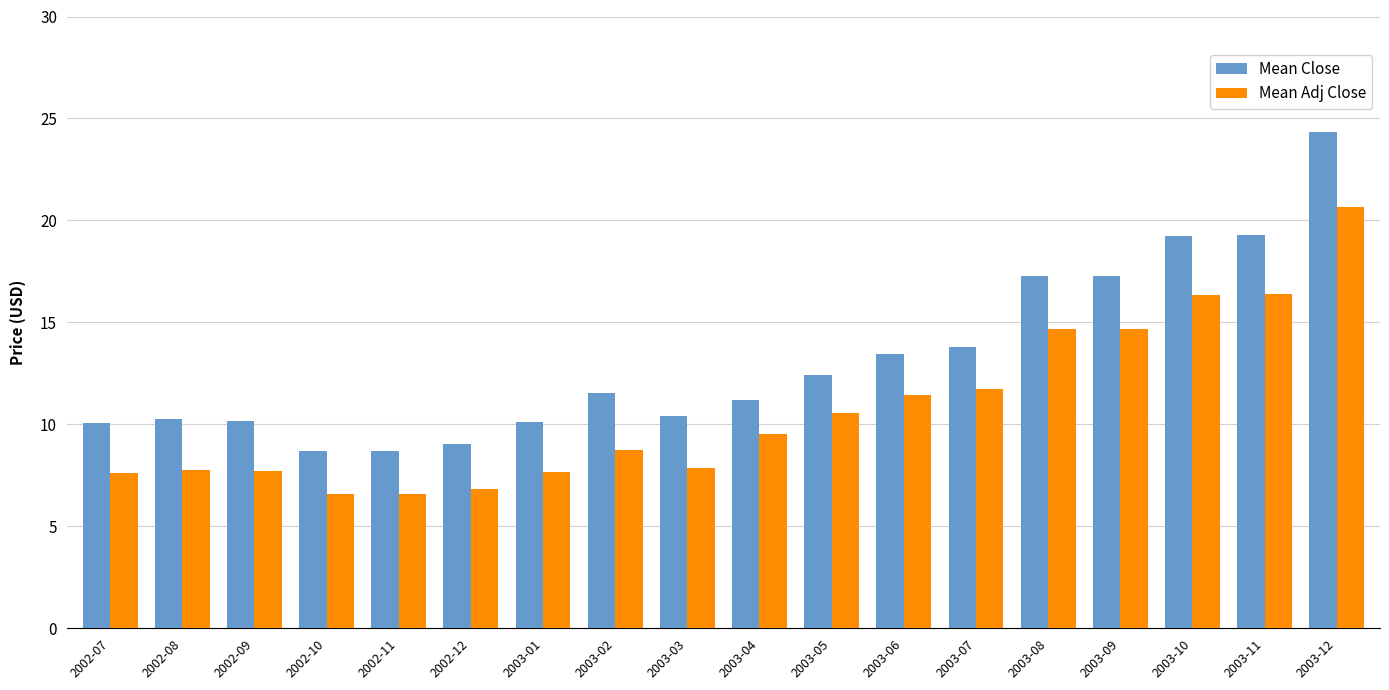

At which category is the sum across all series the highest?

2003-12